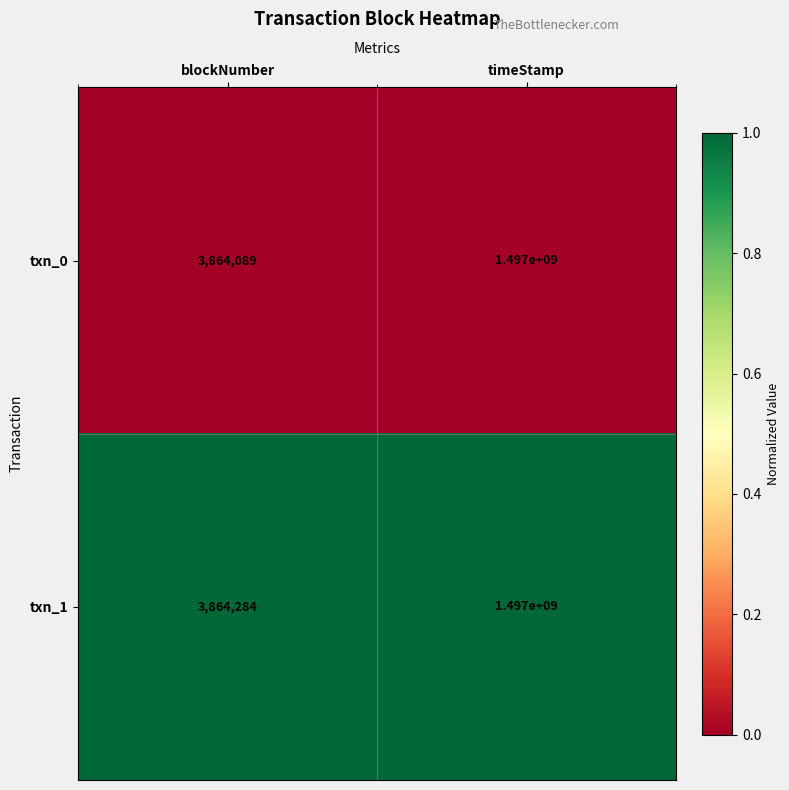

What is the total value across all series at timeStamp?

2994000000